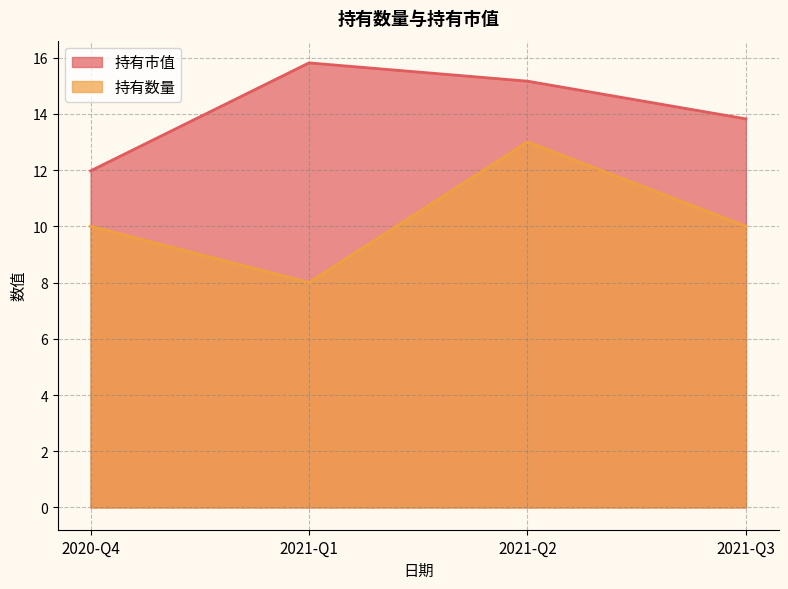

Reading right to left, list all the values displayed in this chart.

持有市值: 13.8	15.2	15.8	12.0
持有数量: 10.0	13.0	8.0	10.0